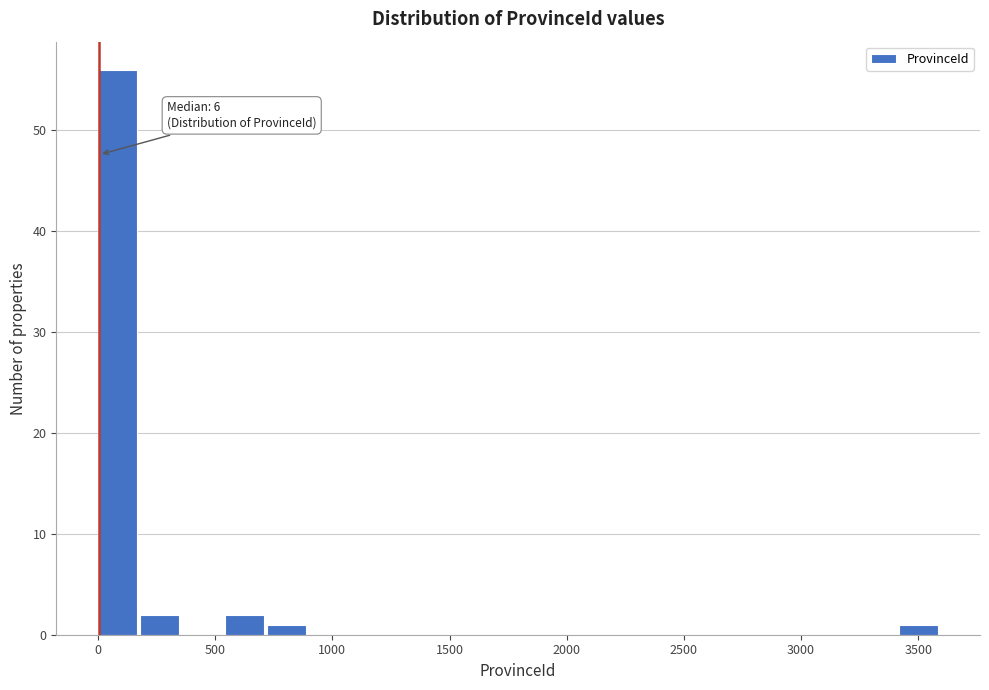

Read against the x-axis, roughly where is the centre of the tallest bar?

100